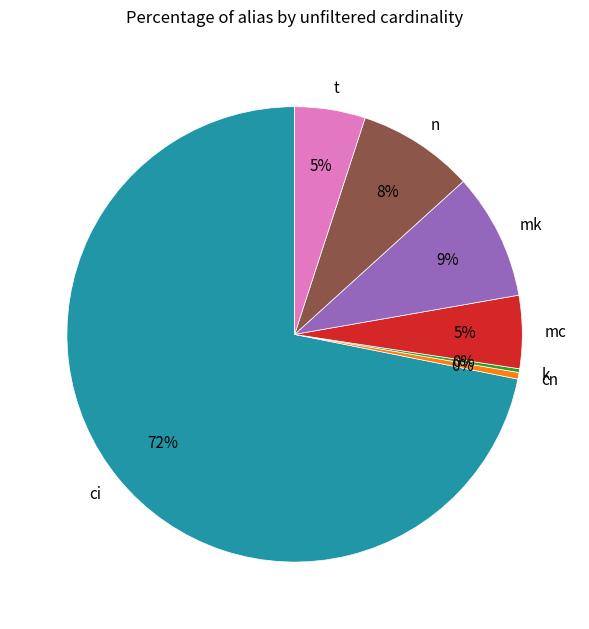

To the nearest percent, what is the average slice percentage?

14%